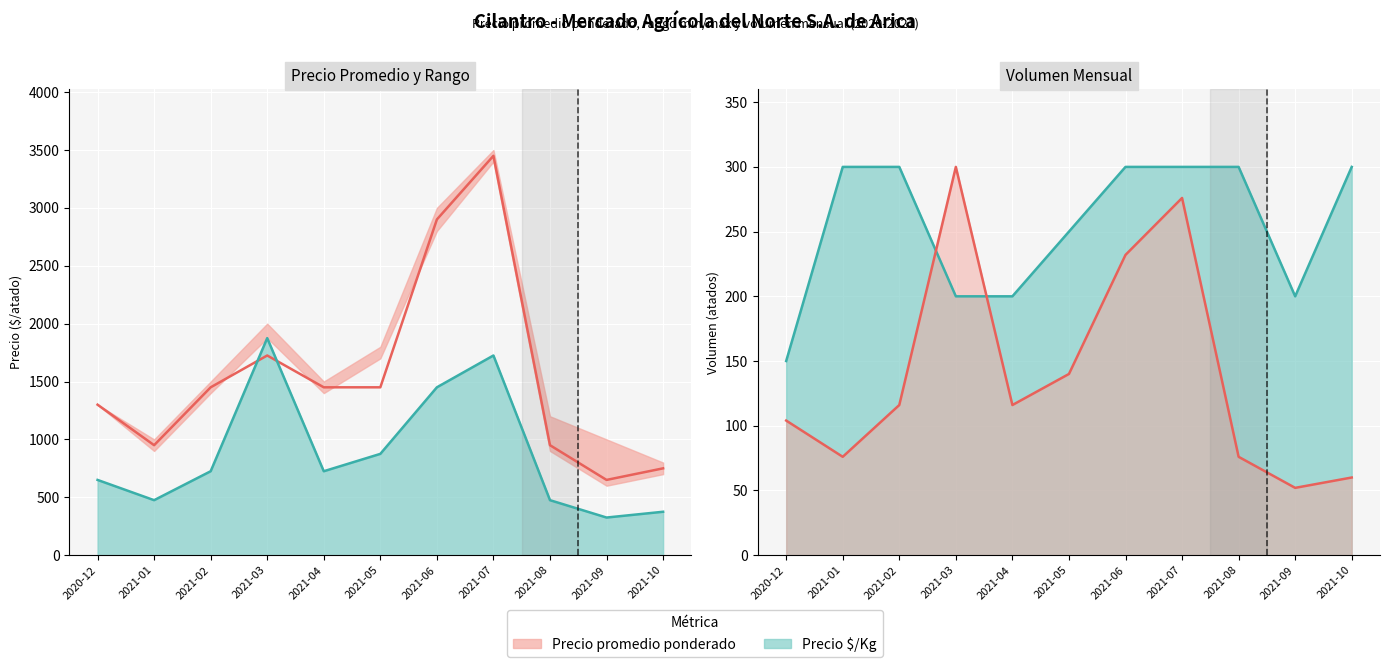

What is the label of the 11th point from the left?

2021-10